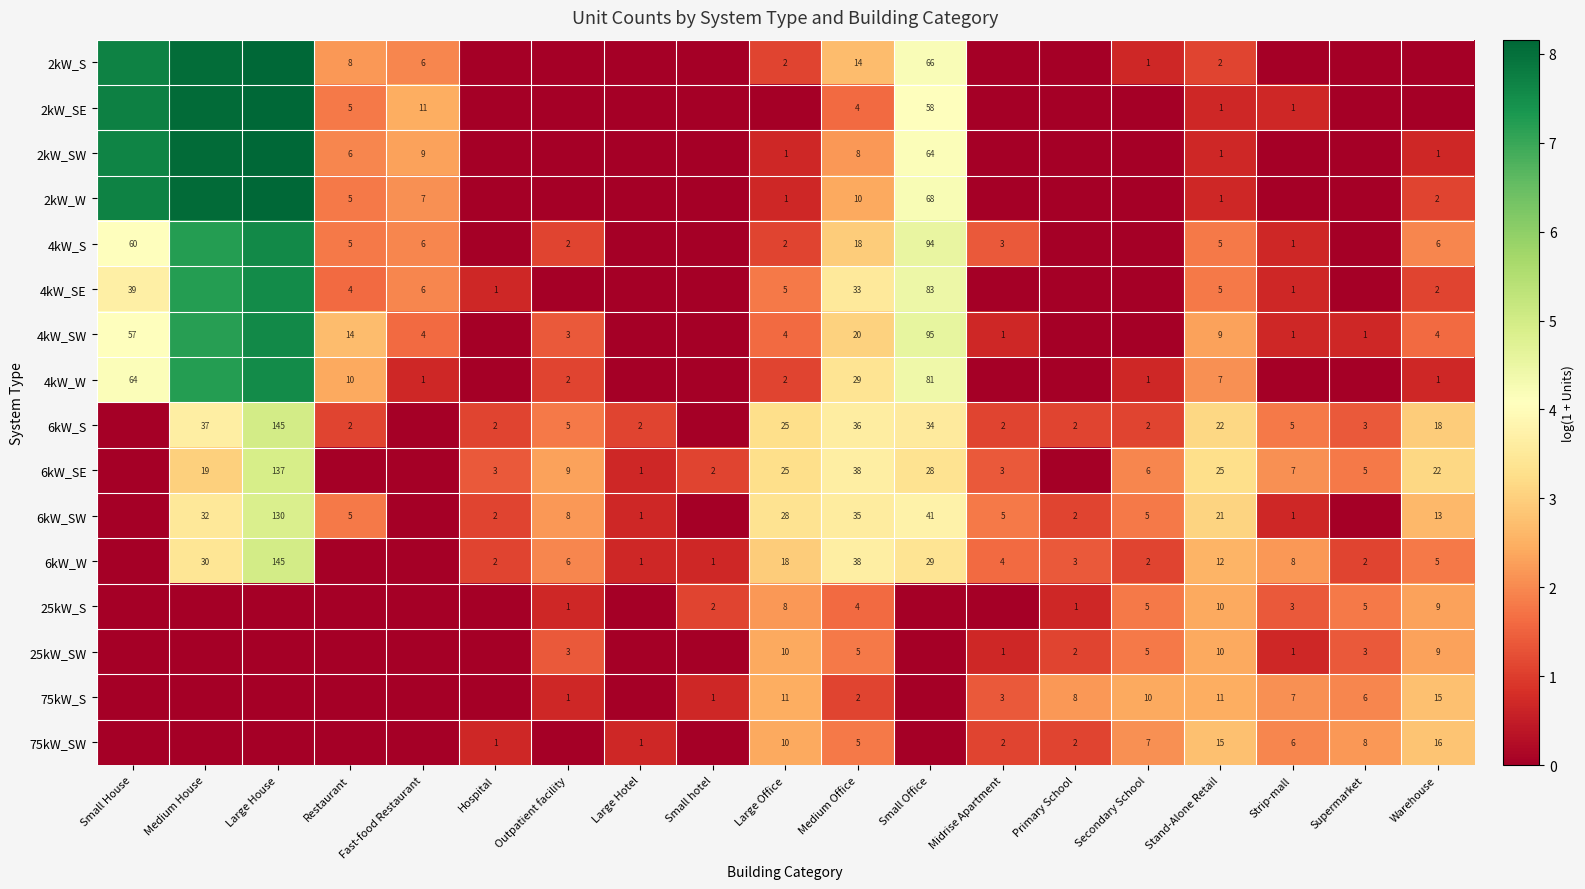

Is the value of 6kW_SE at Midrise Apartment greater than the value of 4kW_S at Large Office?

Yes